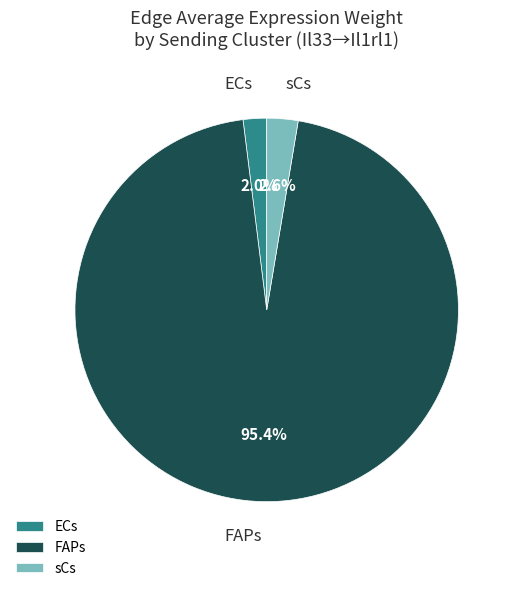

Is the sum of sCs and ECs greater than half?

No